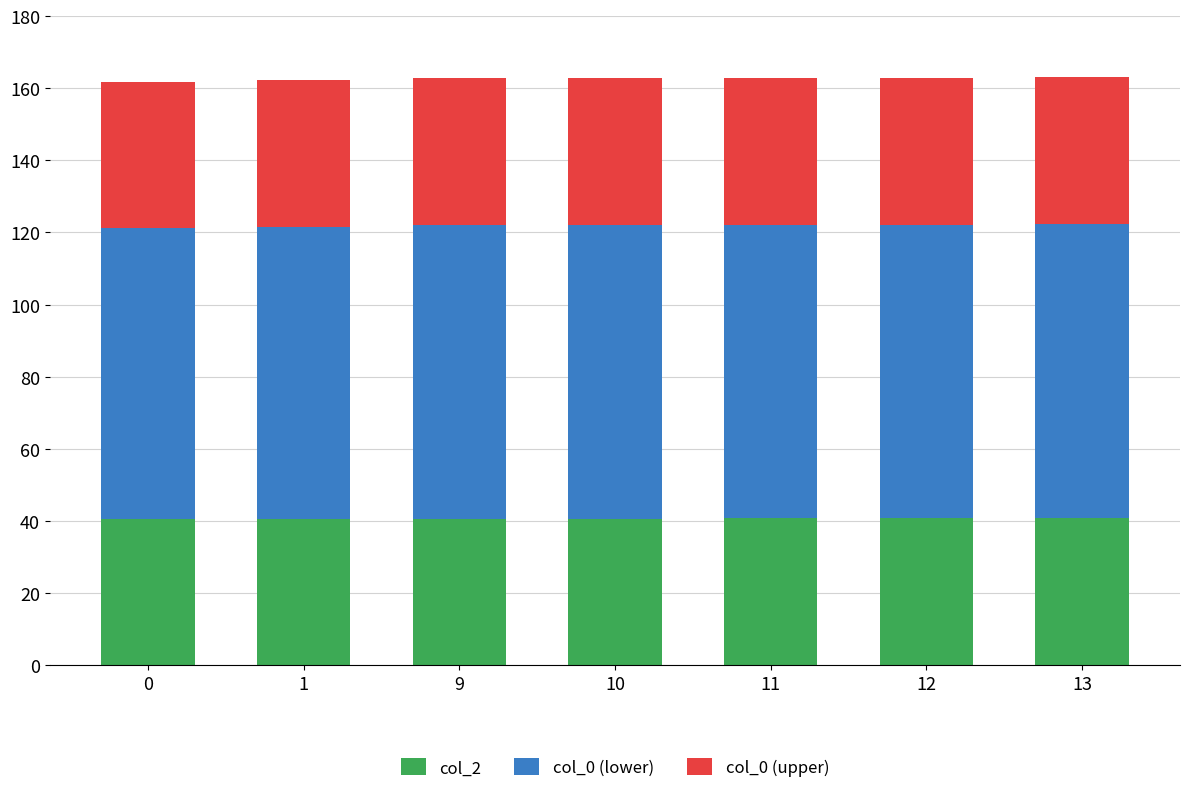

What is the lowest value of the col_2 series?

40.4